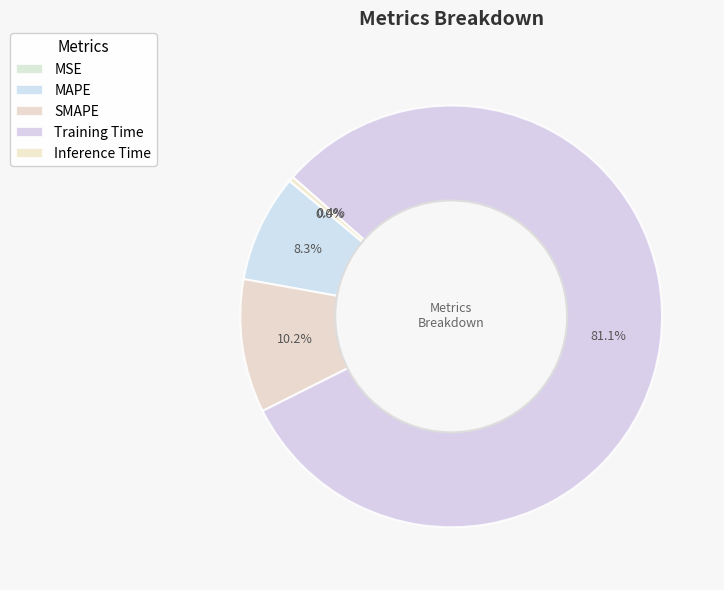

Between SMAPE and MSE, which is larger?

SMAPE